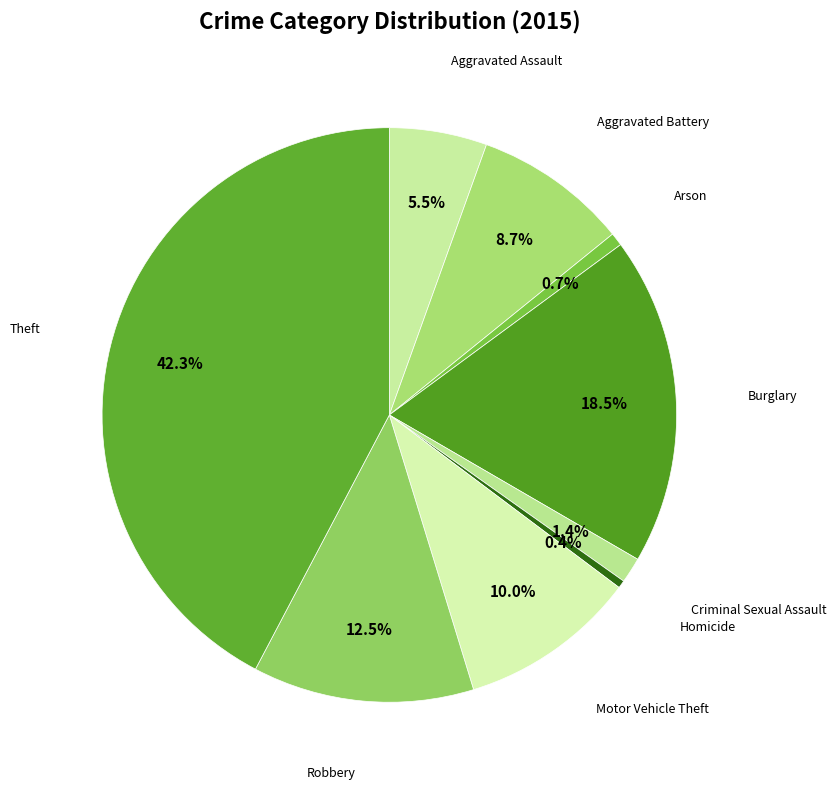

Count the number of slices in the pie.

9